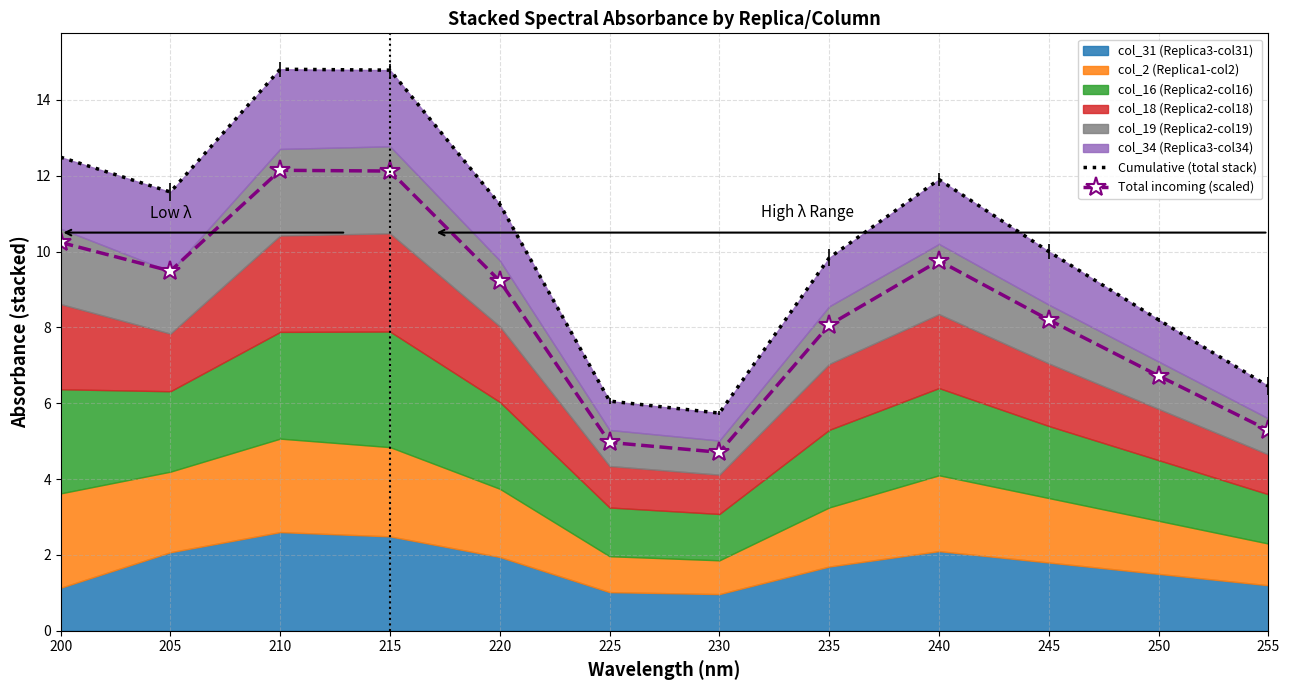

Is it true that Total incoming (scaled) equals 5.0 at 225?

True